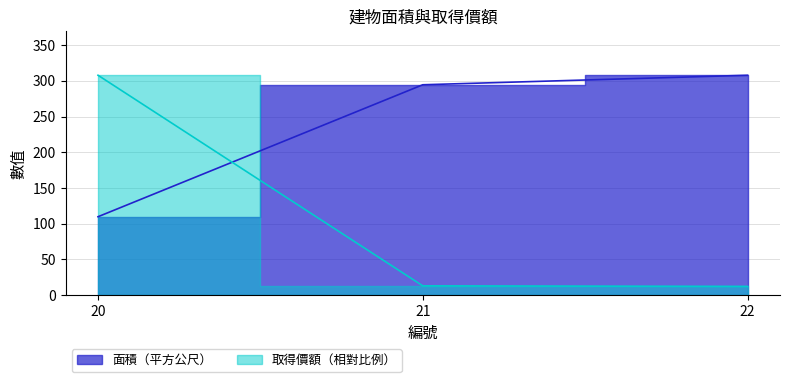

Is it true that 面積（平方公尺） equals 410.9 at 22?

False